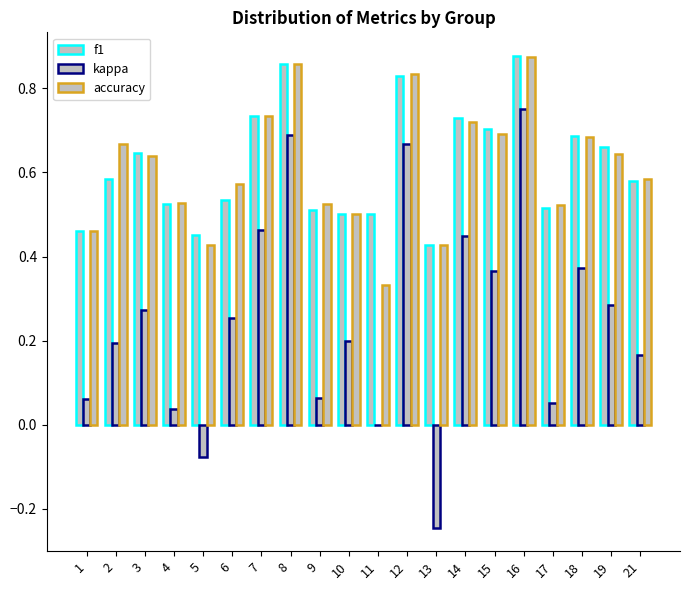

Is it true that f1 equals 0.7 at 19?

True